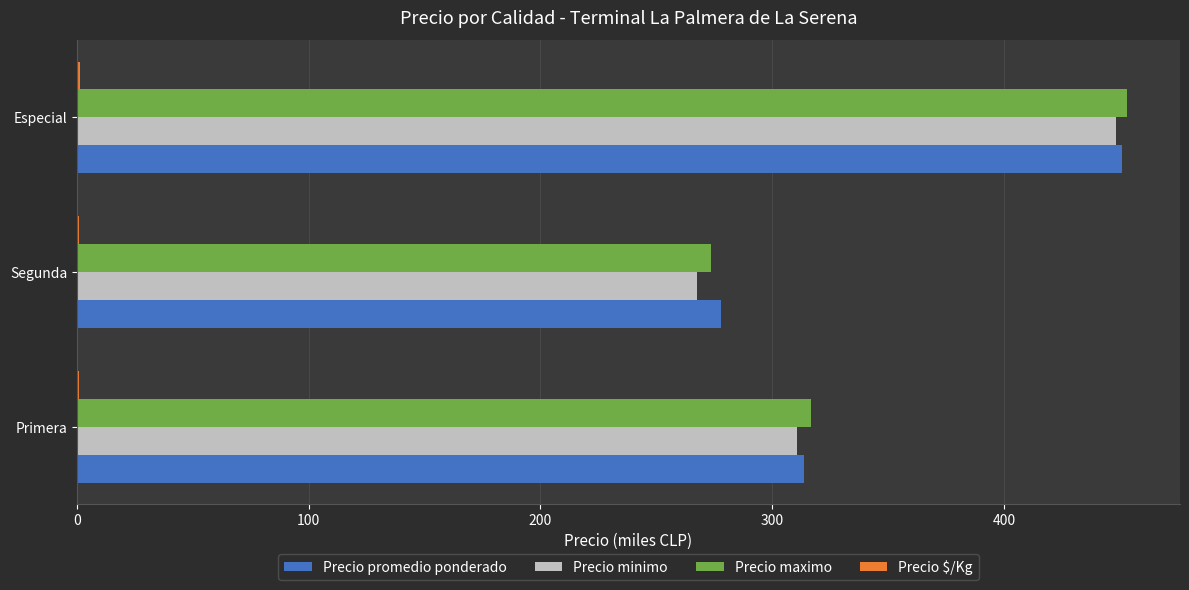

What is the greatest value displayed?

453.3